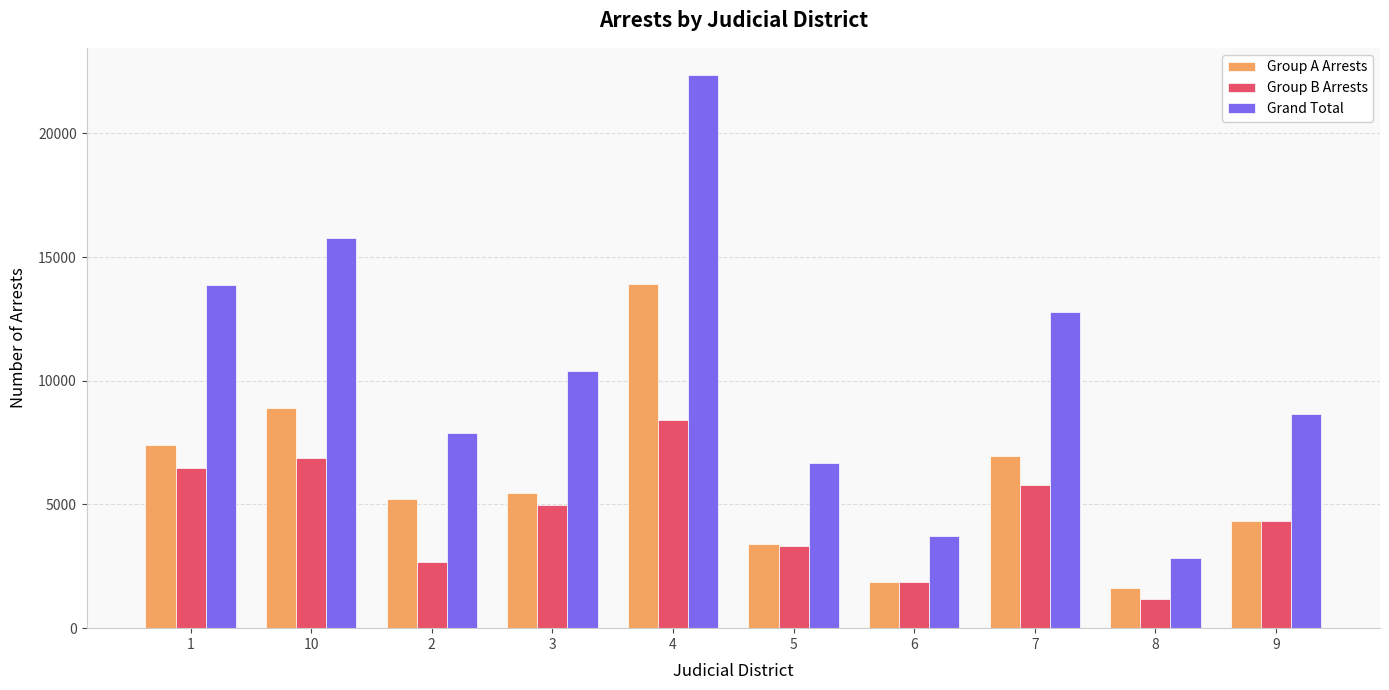

At which label does Grand Total first exceed 10412?

1